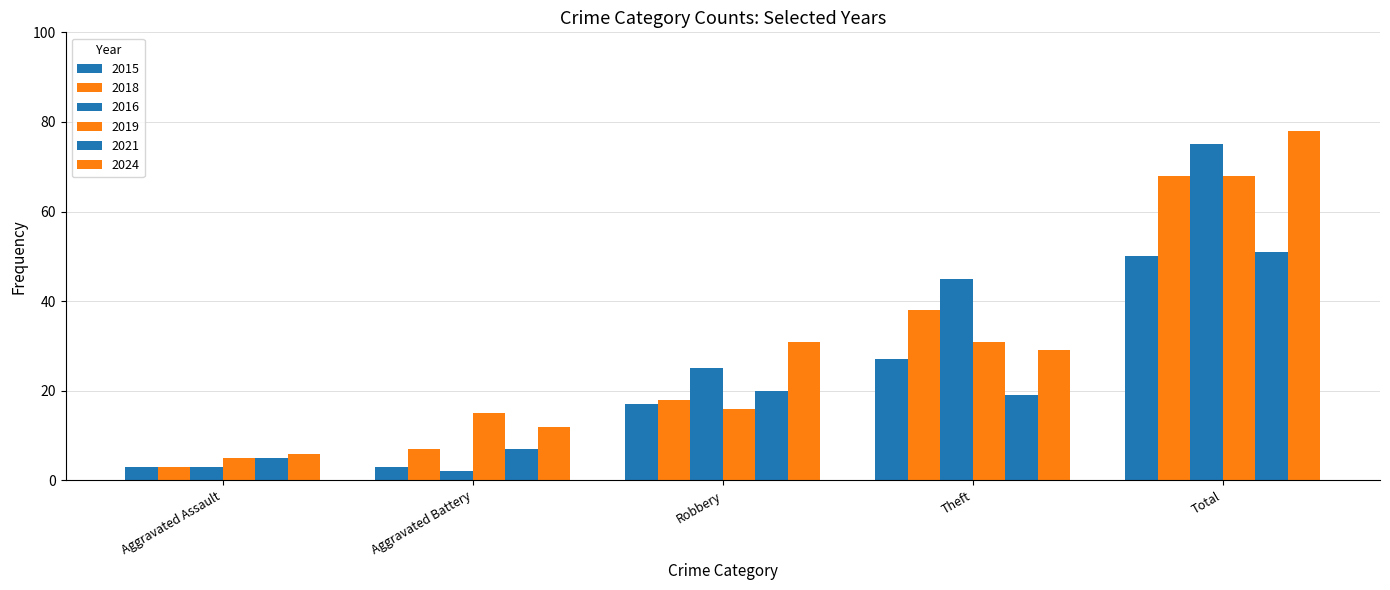

How many distinct data groups are displayed?

6